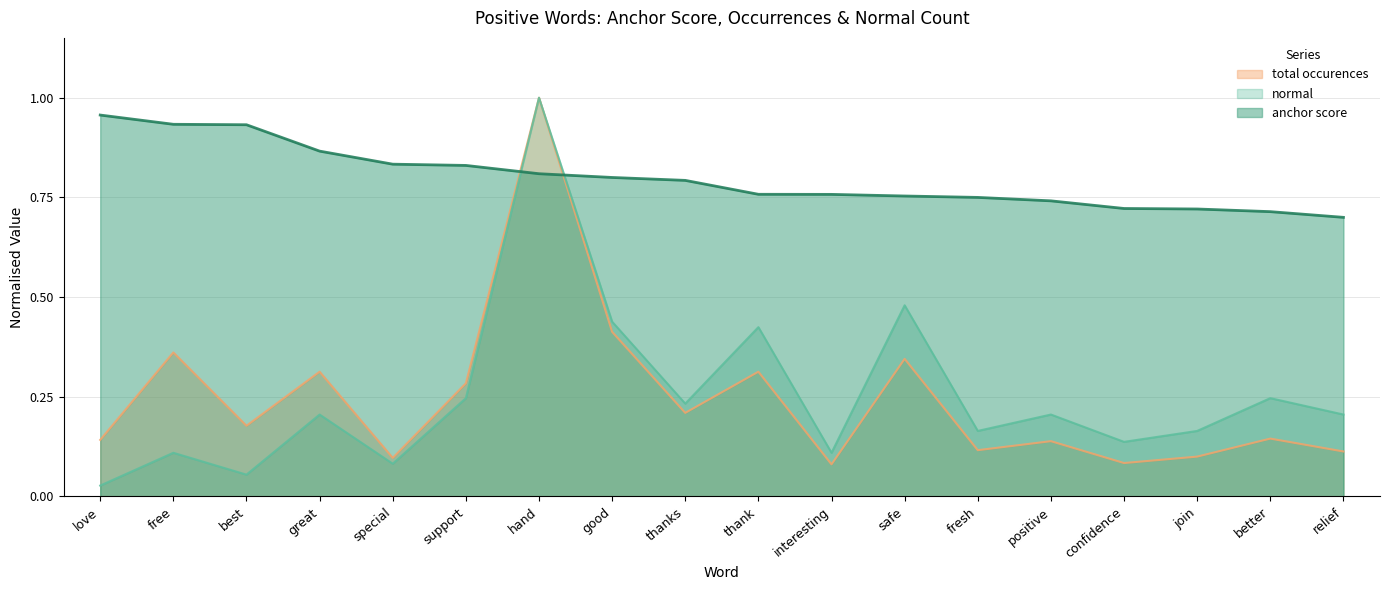

What is the difference between the highest and lowest values at best?

0.9